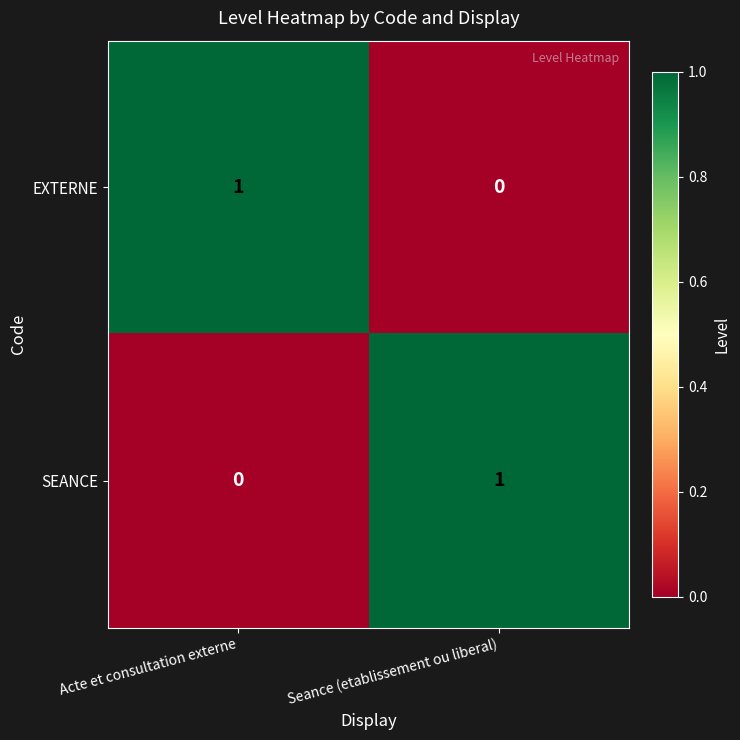

Where is EXTERNE nearest to the value 0?

Seance (etablissement ou liberal)